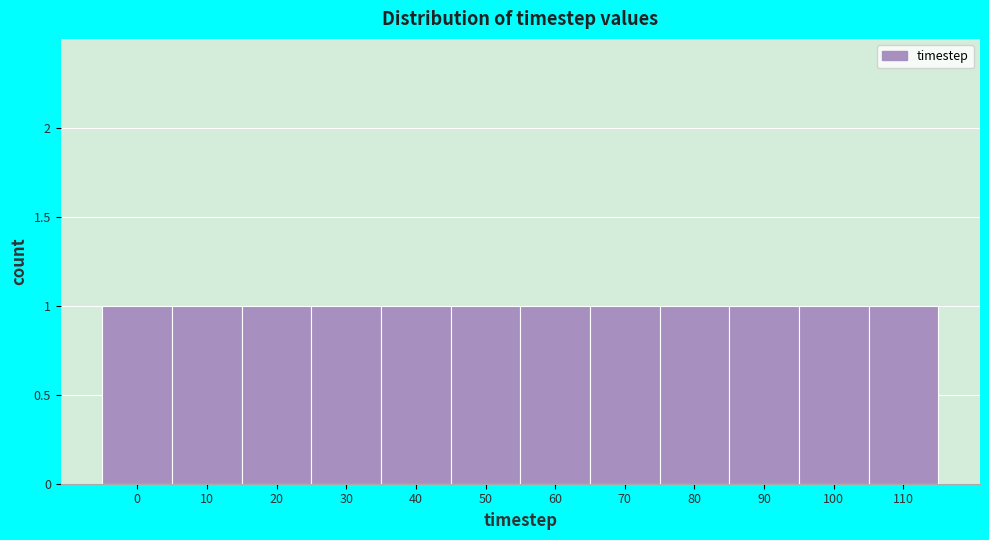

Reading left to right, transcribe this chart: for each bar, give the range it covers on the x-axis and its height. The values are not printed on the chart, so give them approximately, as read against the axis.

-5 to 5: 1
5 to 15: 1
15 to 25: 1
25 to 35: 1
35 to 45: 1
45 to 55: 1
55 to 65: 1
65 to 75: 1
75 to 85: 1
85 to 95: 1
95 to 105: 1
105 to 115: 1